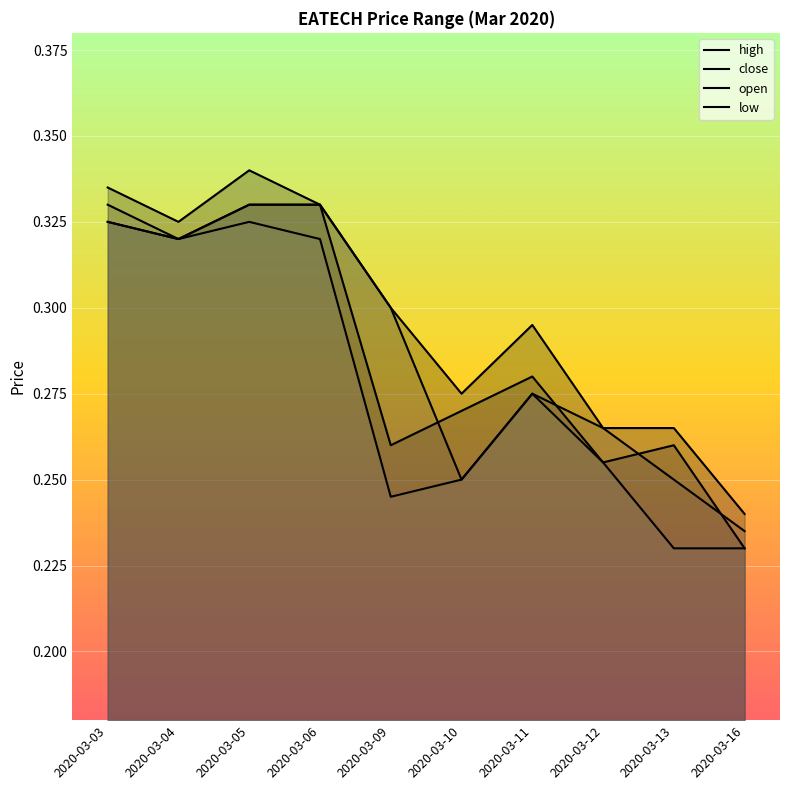

How many open values are between 0 and 1?

10